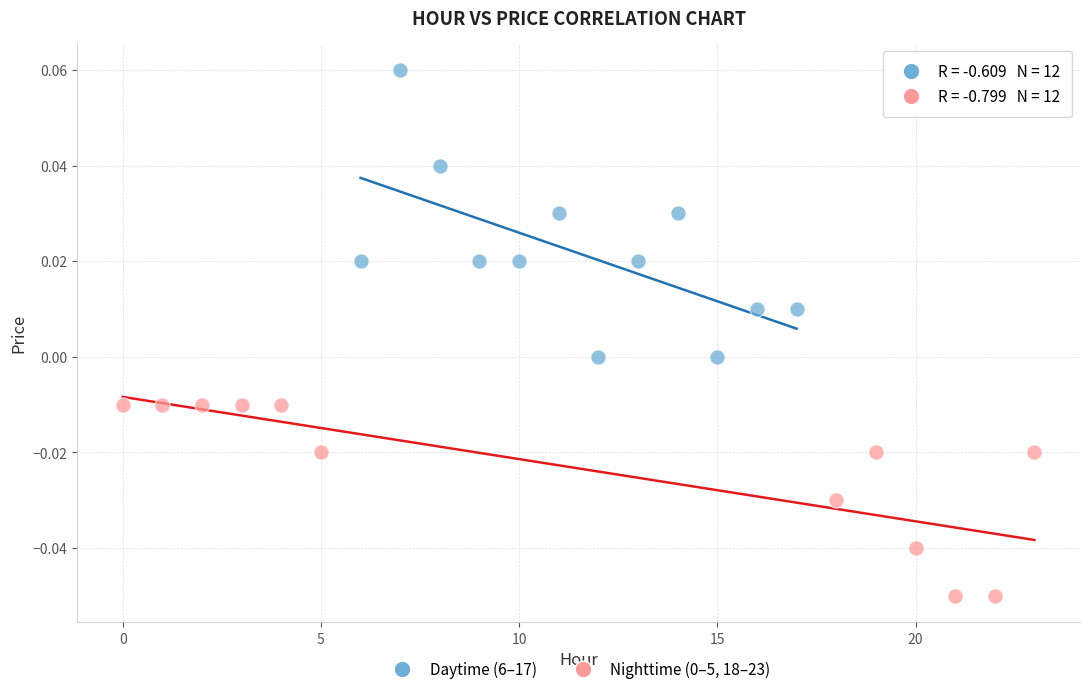

Which series contains the highest Y value?

Daytime (6–17)